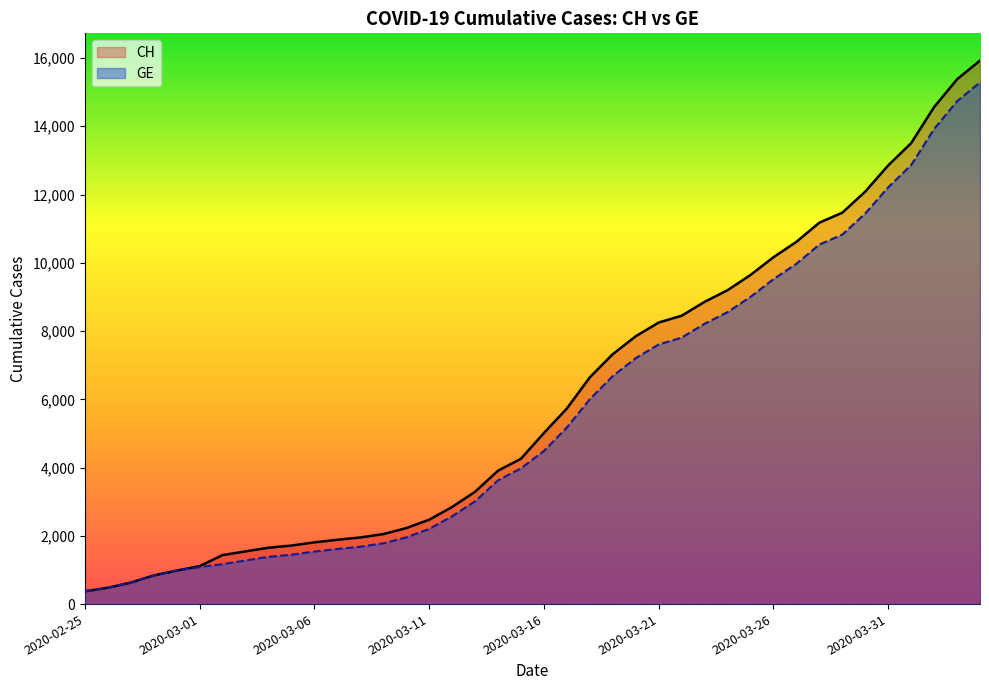

The CH series shows 22624 at 2020-03-31. True or false?

False